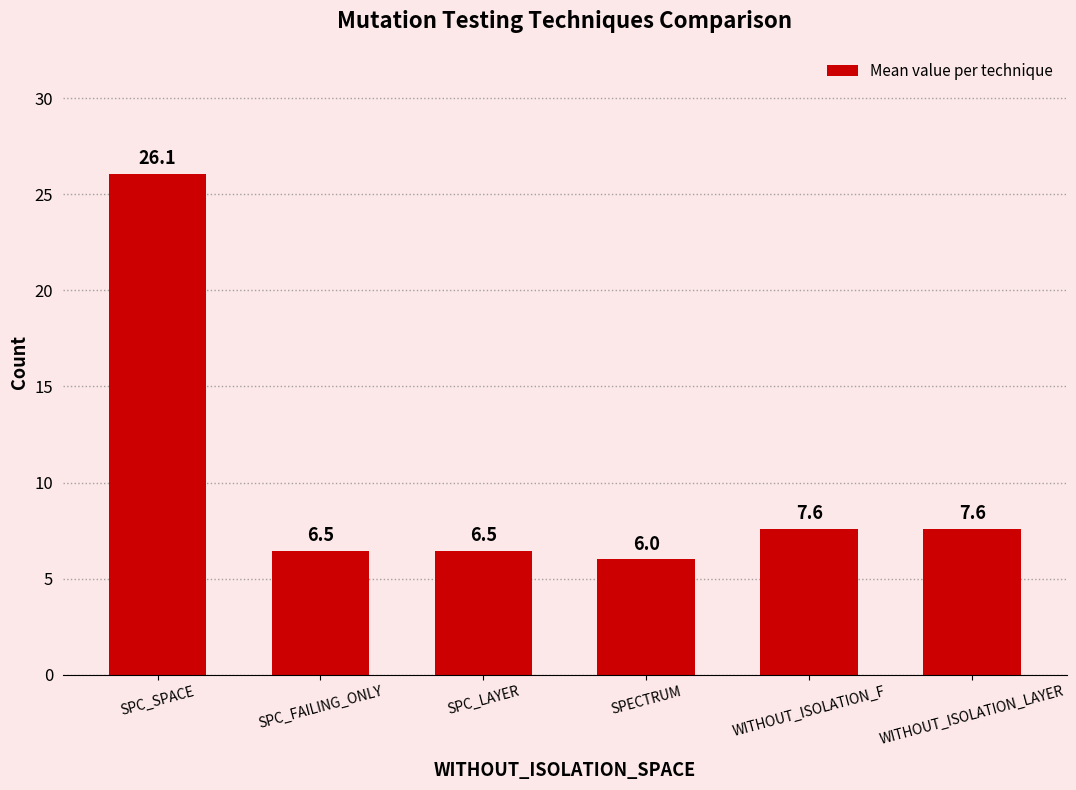

How many categories are shown in the chart?

6